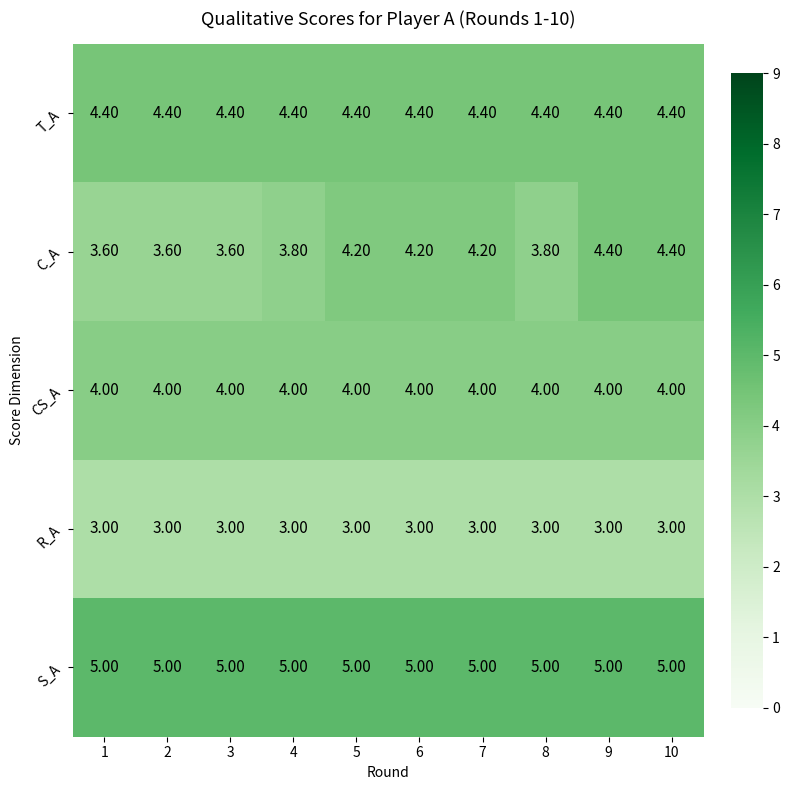

What is the sum of all T_A values?

44.0